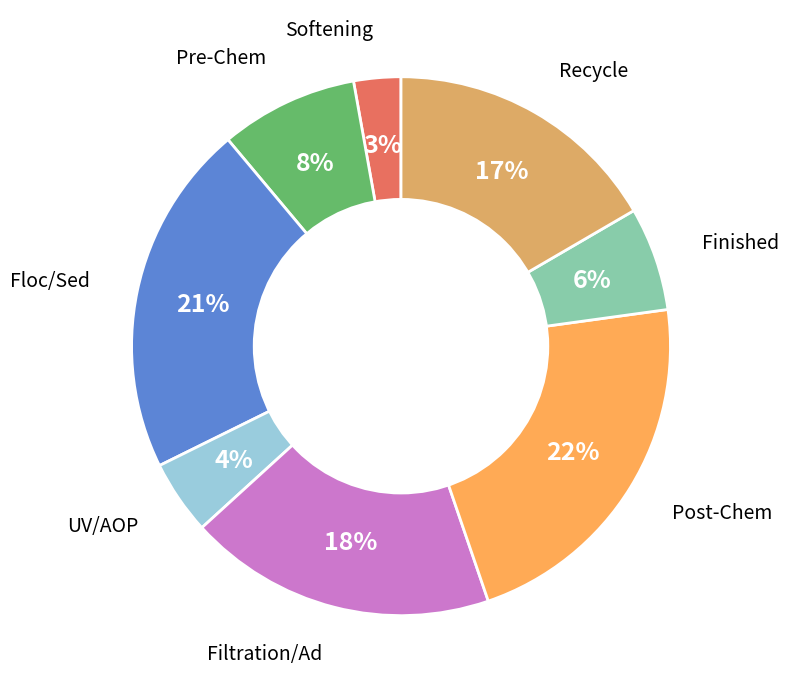

What is the ratio of the value at Recycle to the value at Floc/Sed?

0.8